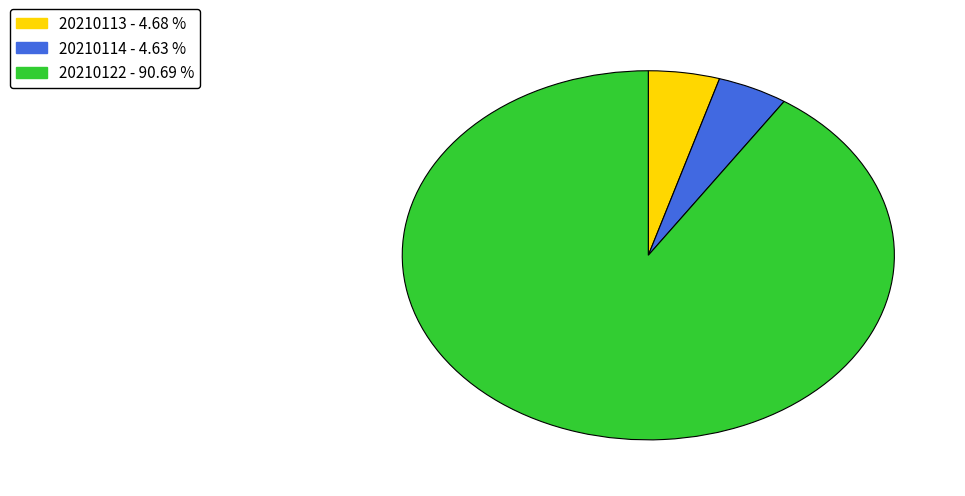

Is there a majority slice in this chart?

Yes